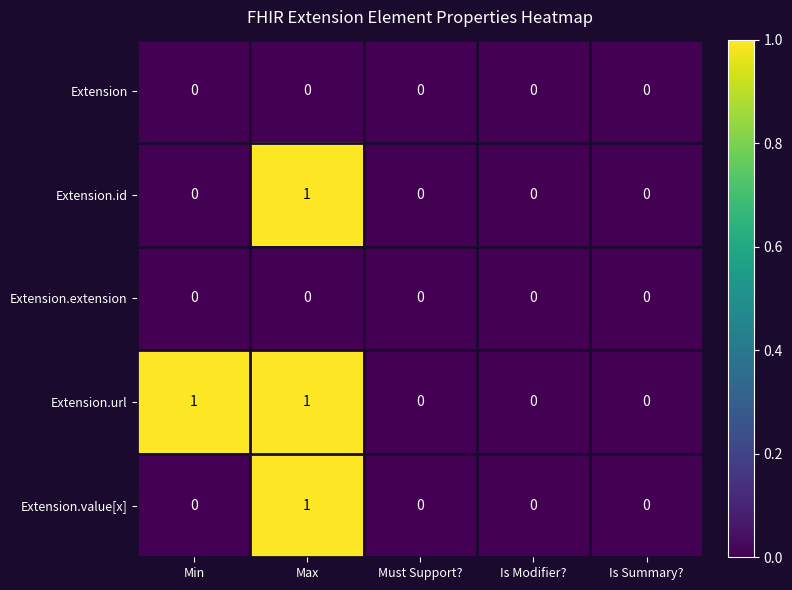

The Extension.id series shows 0 at Is Modifier?. True or false?

True